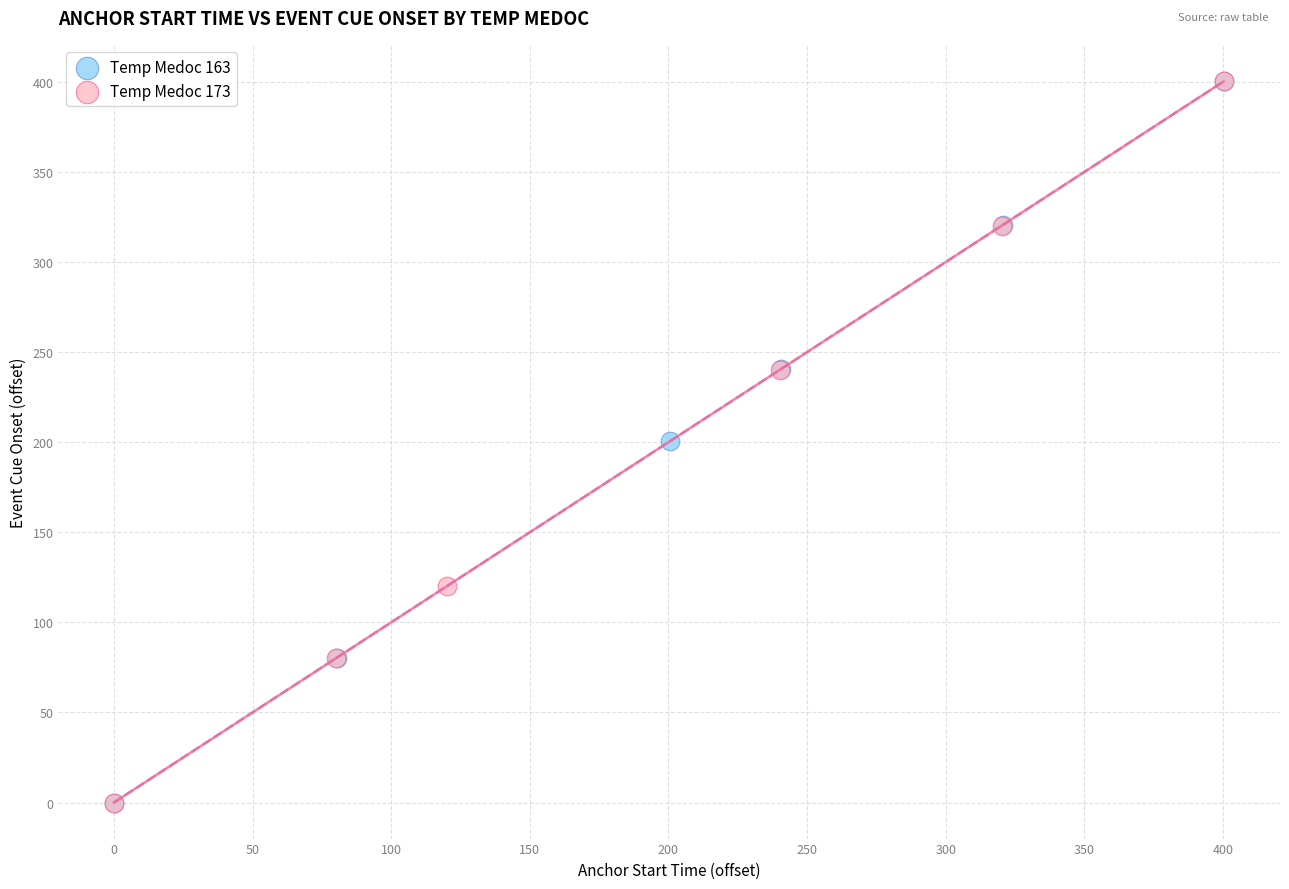

Which series has the largest Y range (max minus min)?

Temp Medoc 163